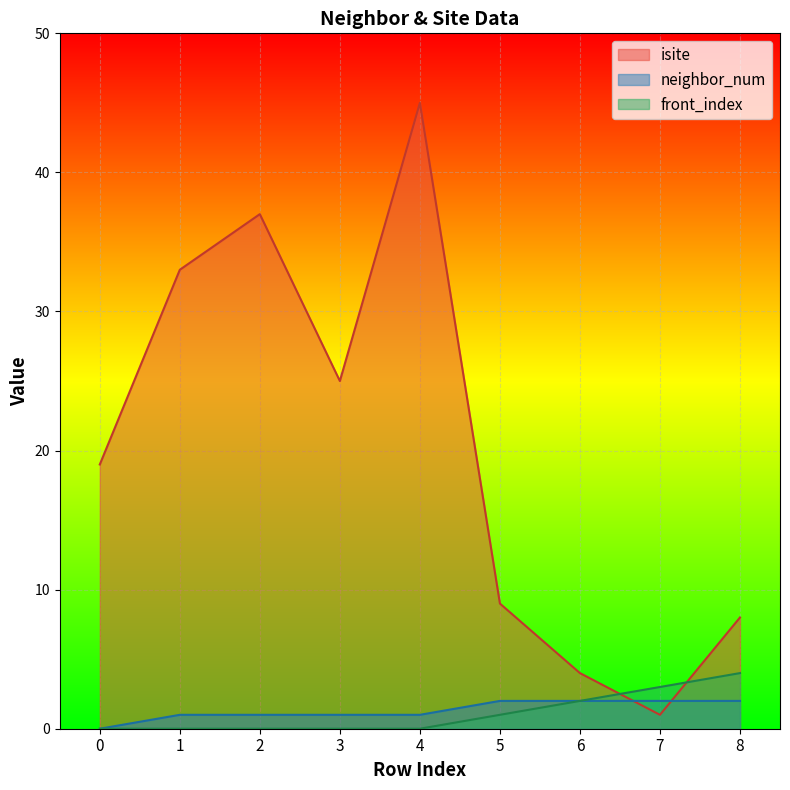

Is it true that isite equals 19 at 0?

True